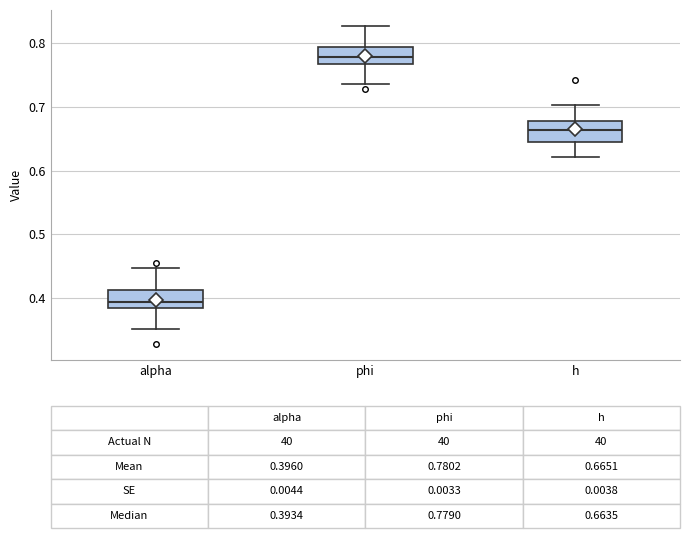

Which box's median line is the lowest?

alpha